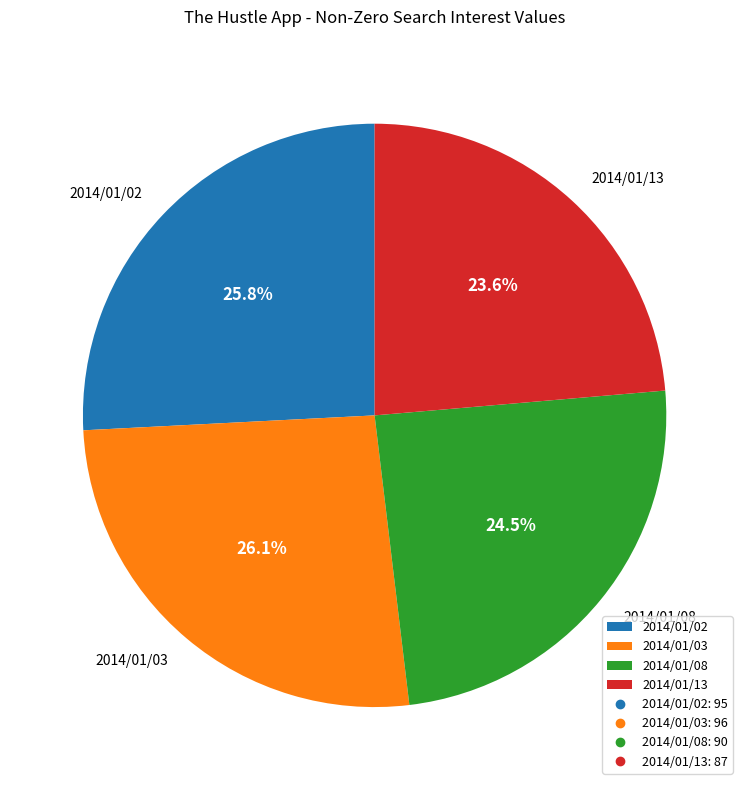

What is the smallest slice in the pie chart?

2014/01/13